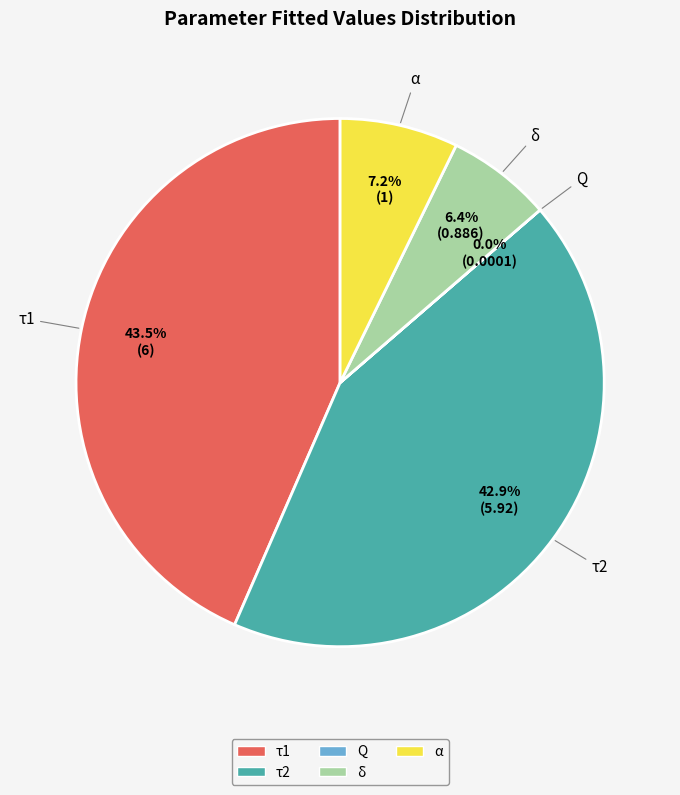

To the nearest percent, what portion does α represent?

7%